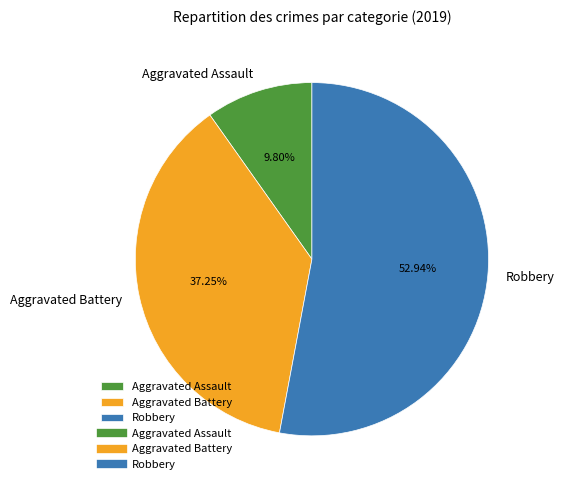

Combined, do Aggravated Battery and Aggravated Assault account for over 50%?

No